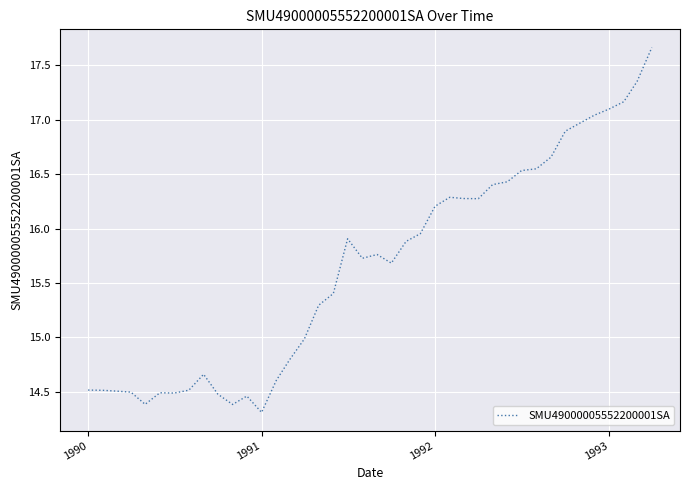

What is the smallest value displayed?

14.3